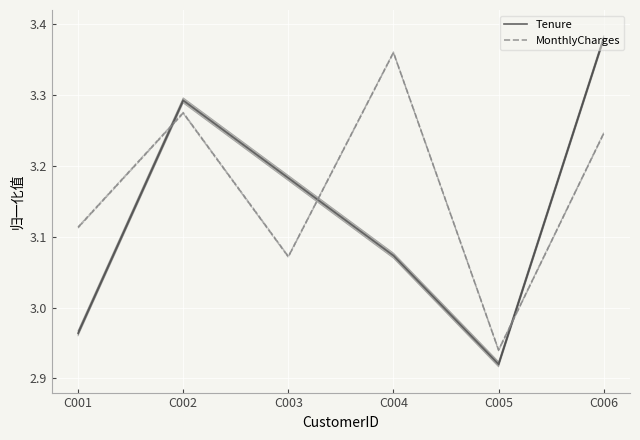

Which category has the lowest value in the Tenure series?

C005